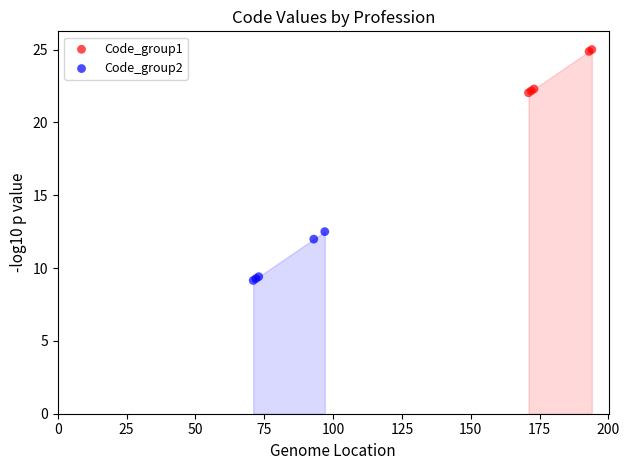

Which series reaches the maximum Y coordinate?

Code_group1